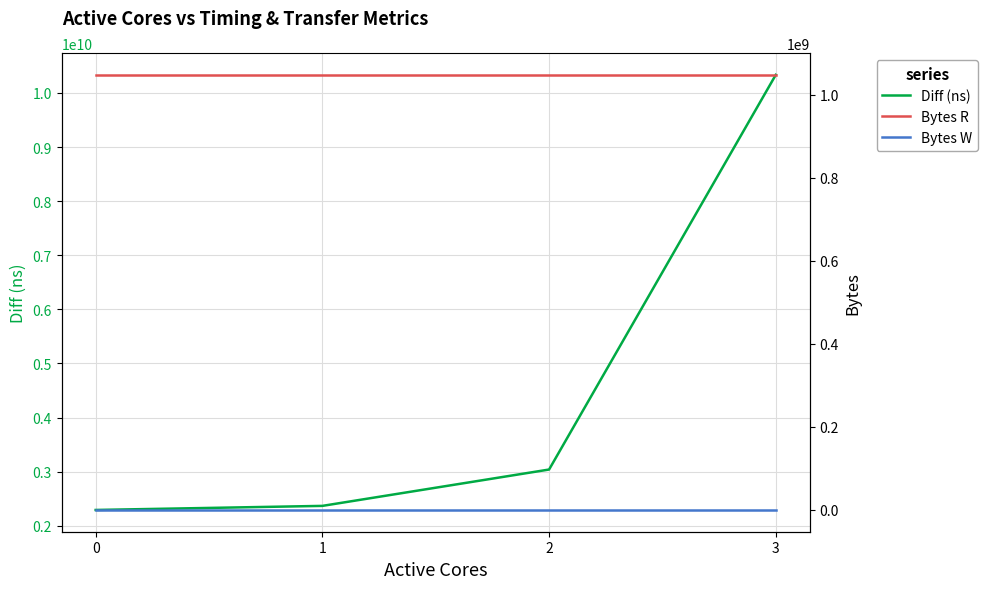

Is this an area chart (filled region under the line)?

No